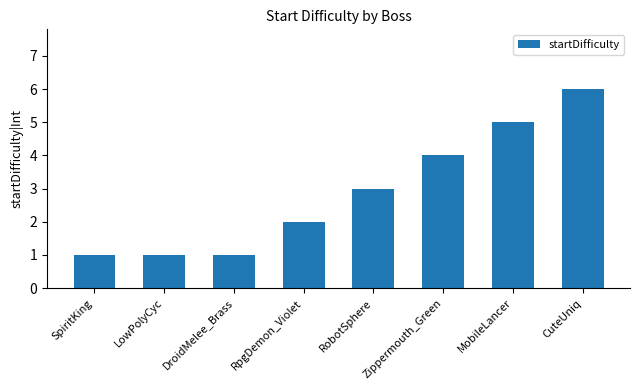

Is it true that the value at SpiritKing is 2?

False